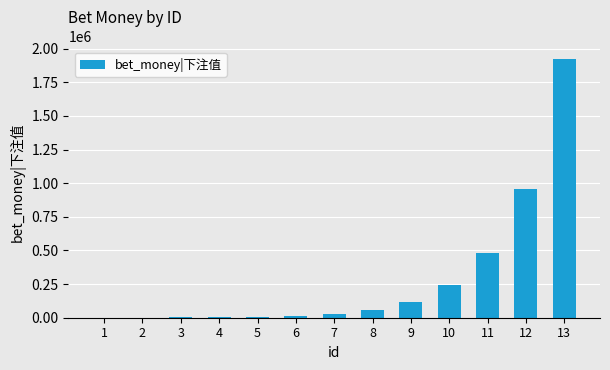

What is the greatest value displayed?

1920000